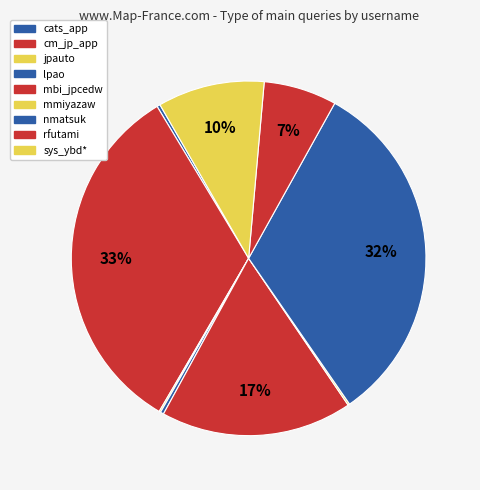

Which has a higher value, jpauto or sys_ybd*?

sys_ybd*